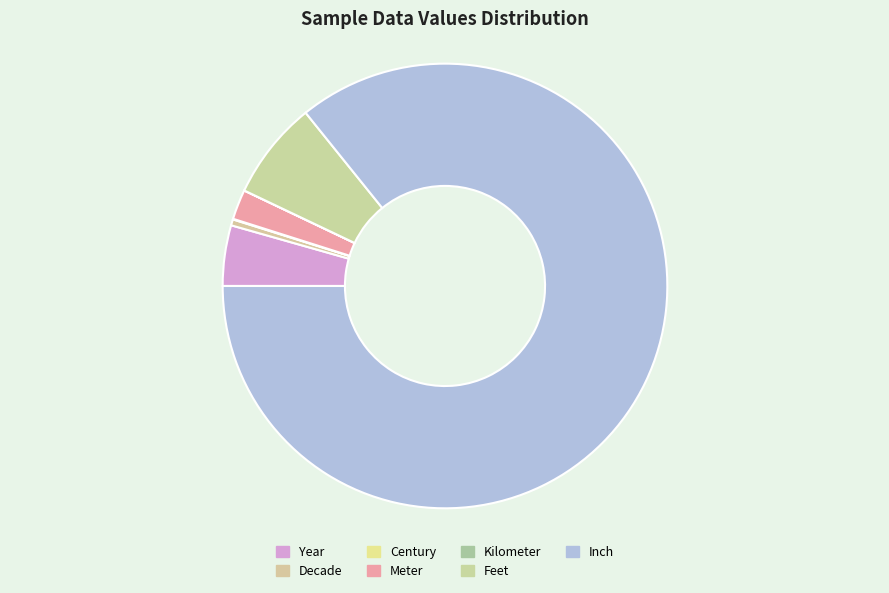

What is the smallest slice in the pie chart?

Kilometer